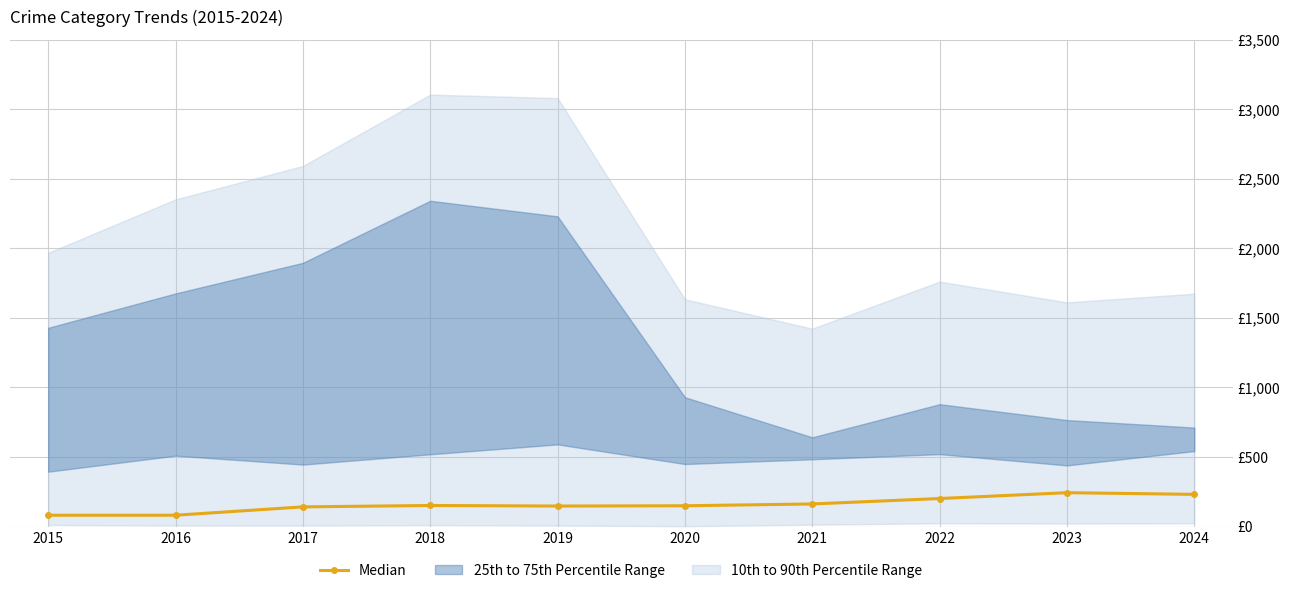

What is the sum of the values at 2019 and 2016?

230